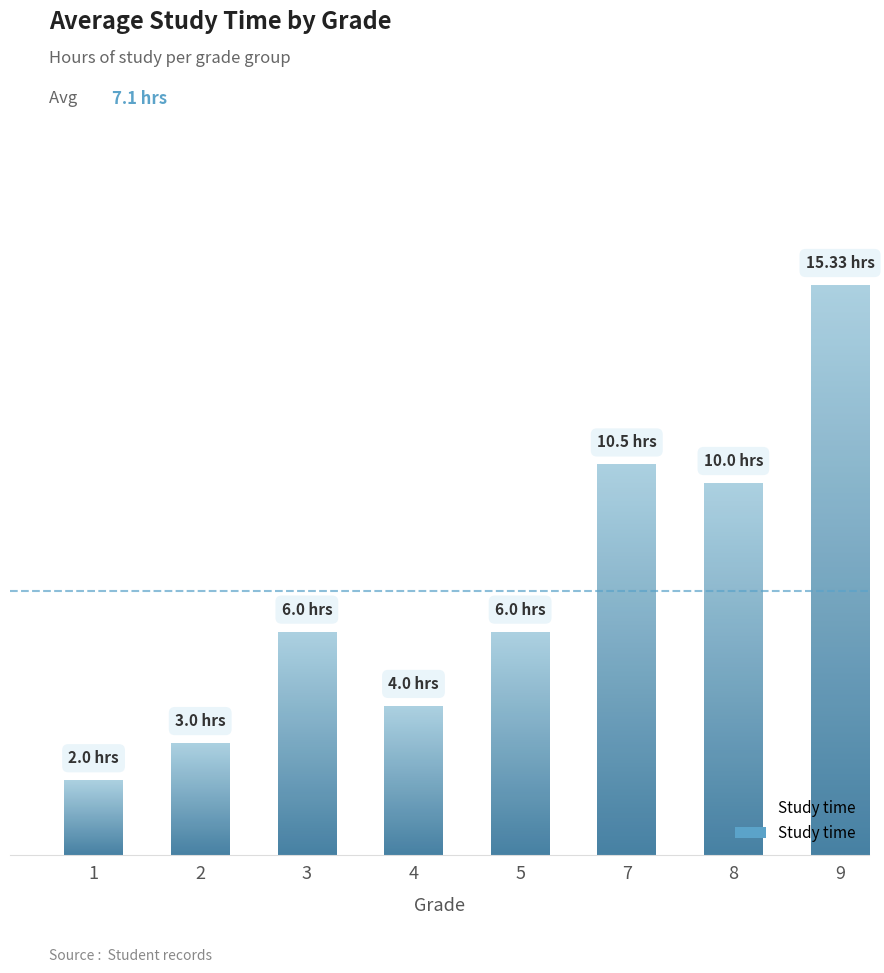

True or false: the data shows 3.4 at 7.

False